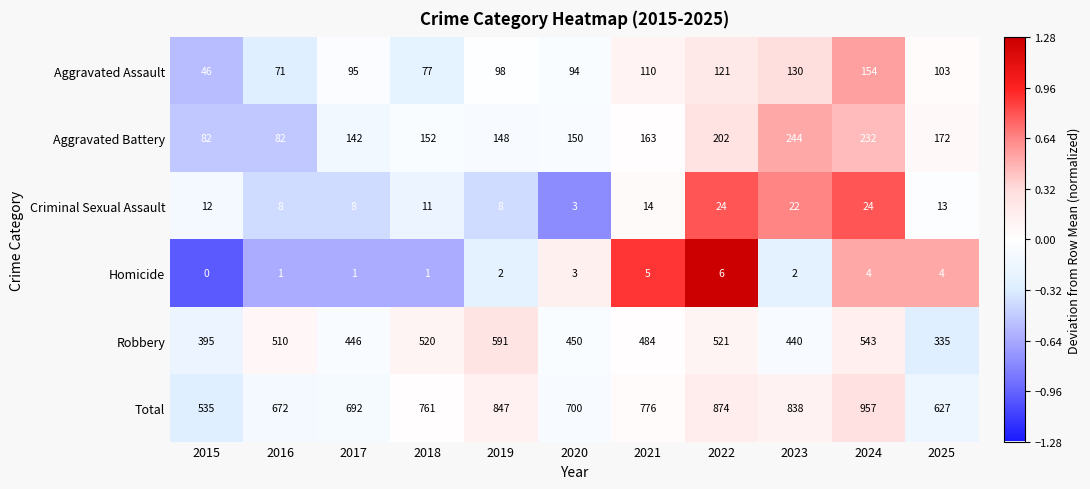

What is the sum of all Total values?

8279